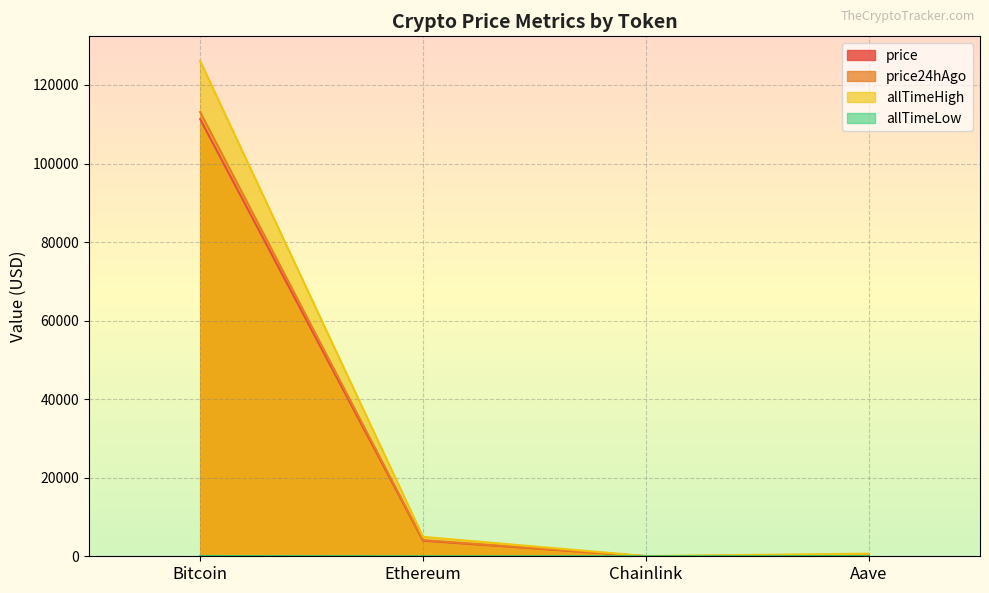

Reading left to right, extract all data points from this chart.

price: 111309.0	3977.8	18.1	241.7
price24hAgo: 113102.0	4118.5	19.1	254.2
allTimeHigh: 126080.0	4946.1	52.7	661.7
allTimeLow: 67.8	0.4	0.1	26.0